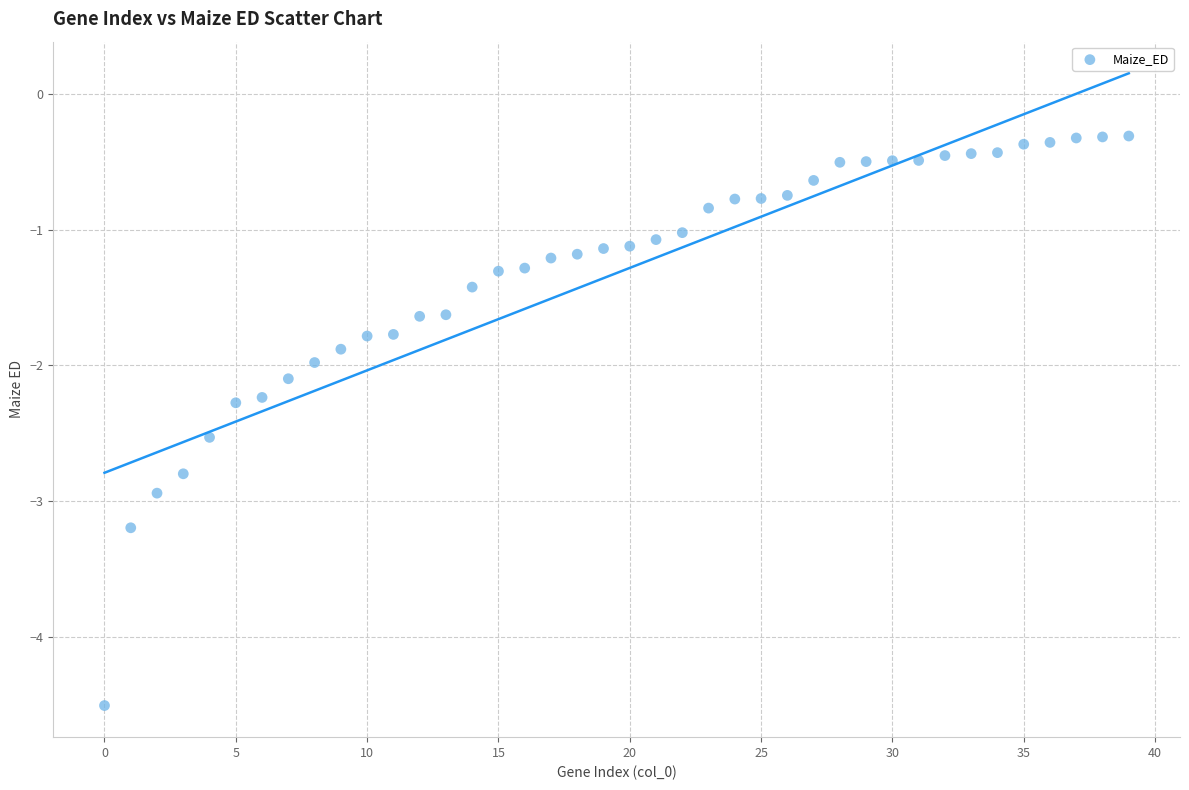

What is the range of Y values (max minus min)?

4.2